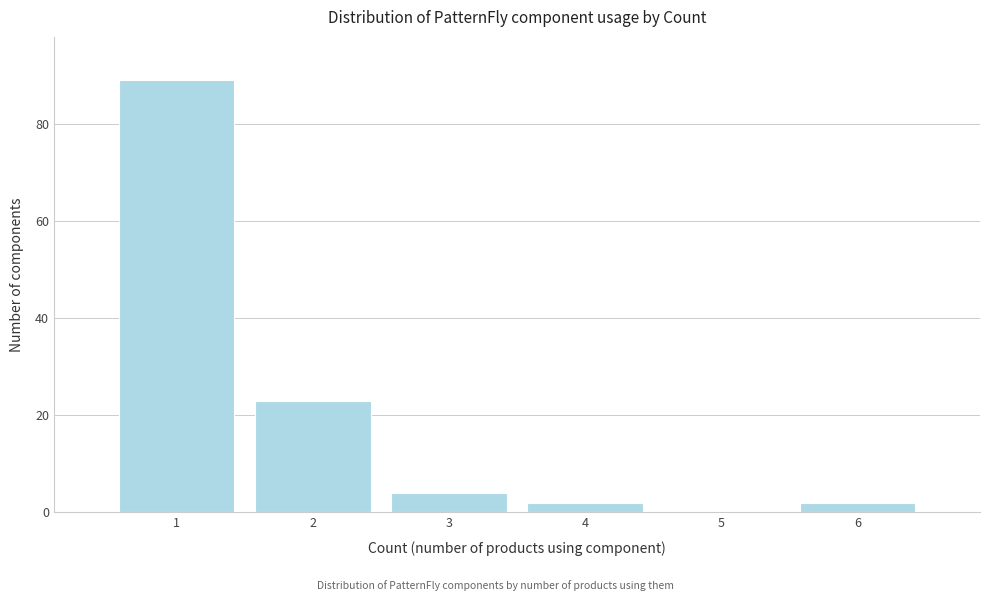

Over which range of the x-axis is the bar tallest?

0.5 to 1.5